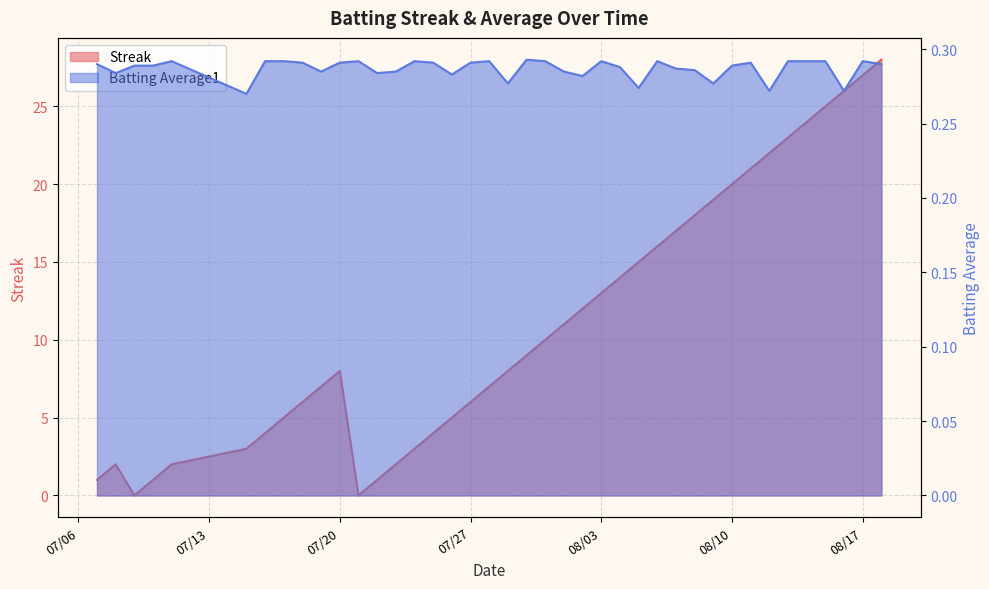

True or false: Streak has a value of 24.0 at 2010-08-14.

True